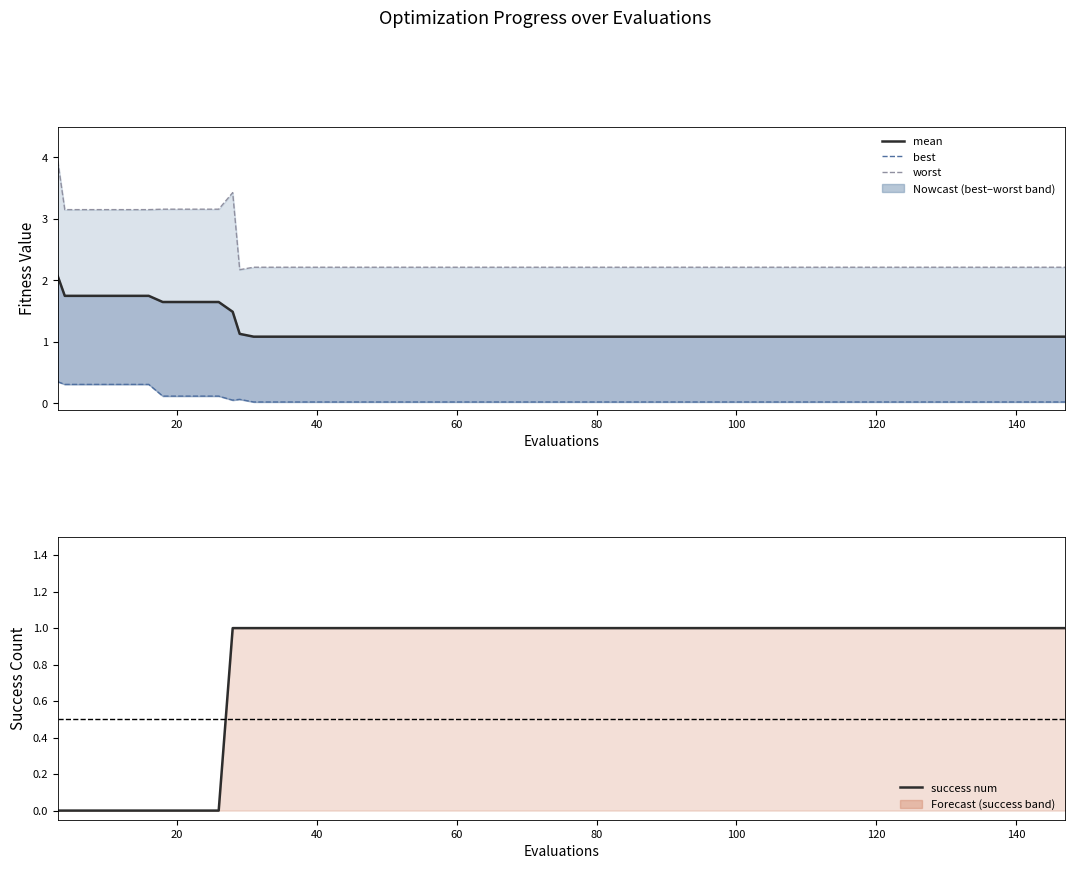

Which series has the largest total across all categories?

worst